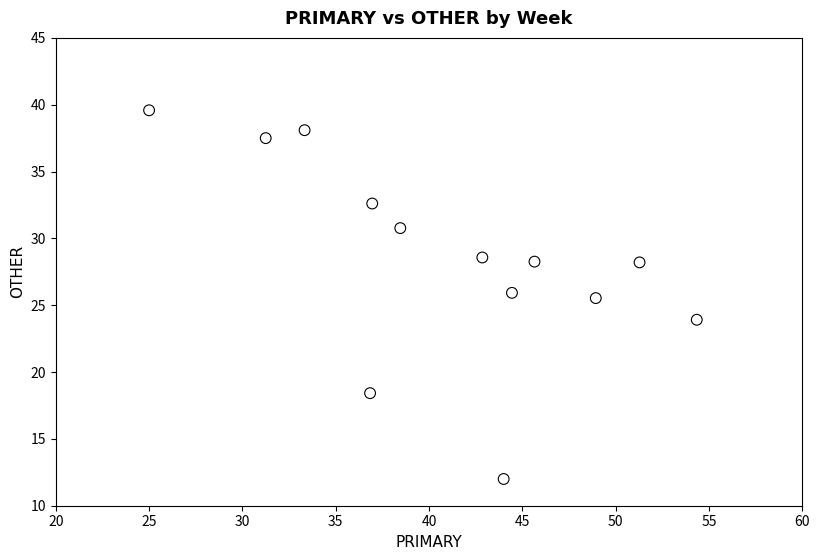

What Y value in the scatter plot is closest to 25?

25.5